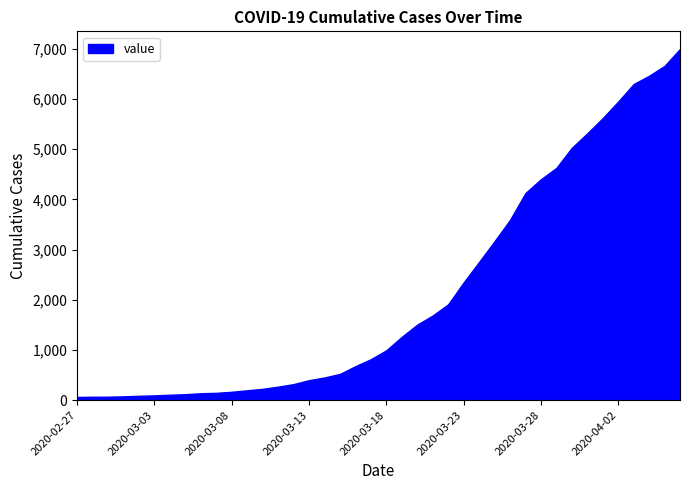

Does the chart display data point markers on the line(s)?

No